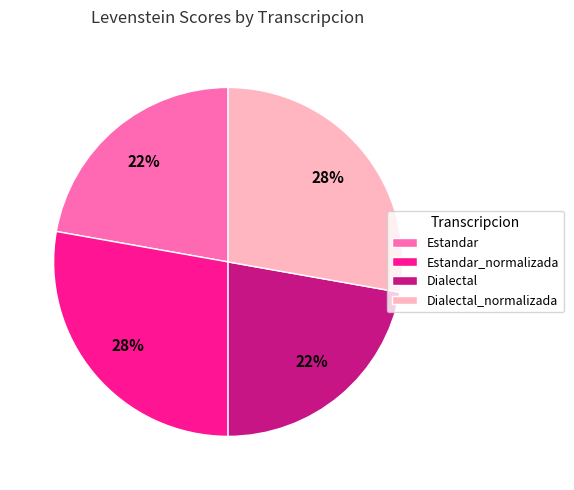

Is it true that Estandar_normalizada is 33% of the pie?

False